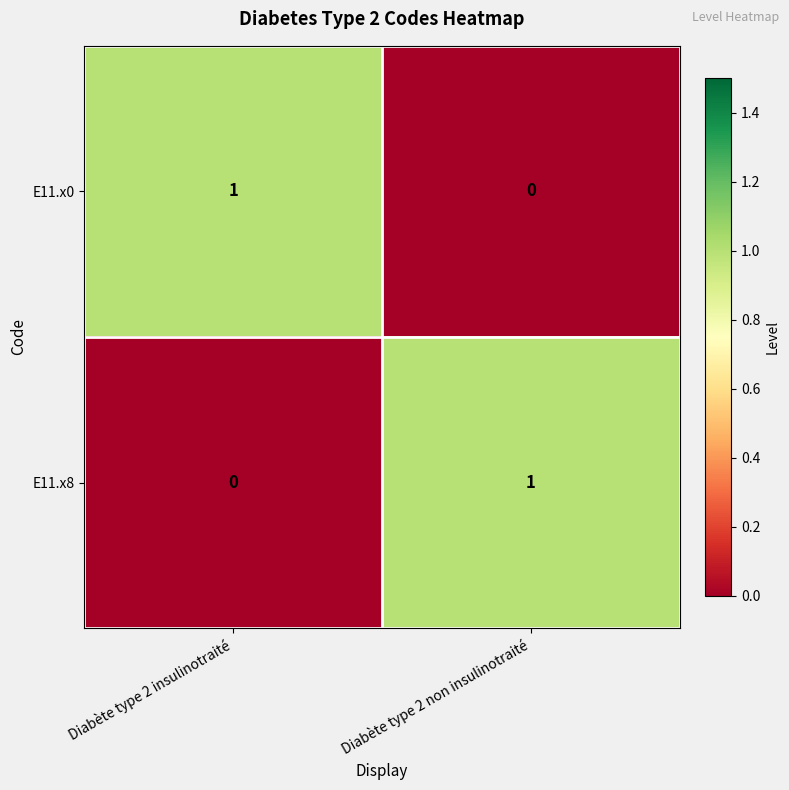

How many positive values does the E11.x8 series have?

1